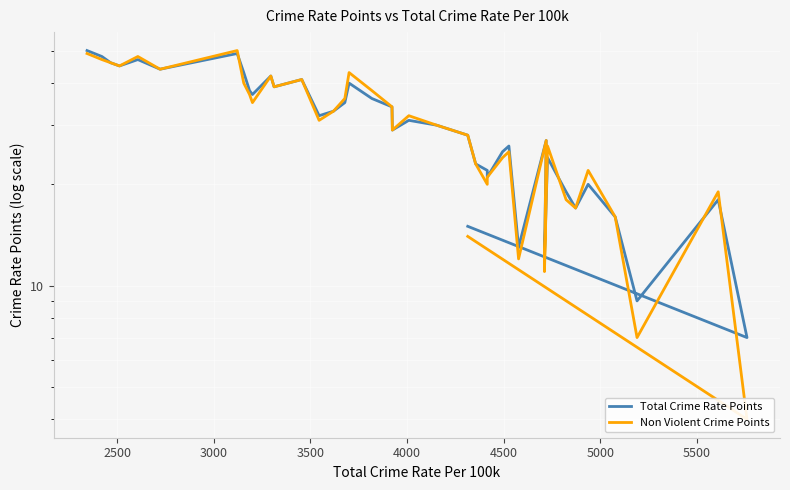

What is the value of the Non Violent Crime Points point at the 14th from the left?

31